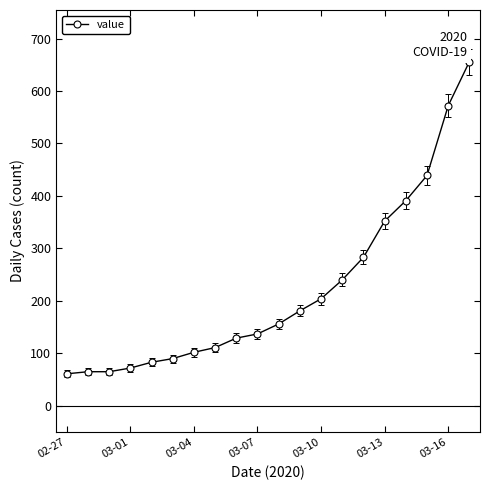

How many lines are shown in the chart?

1